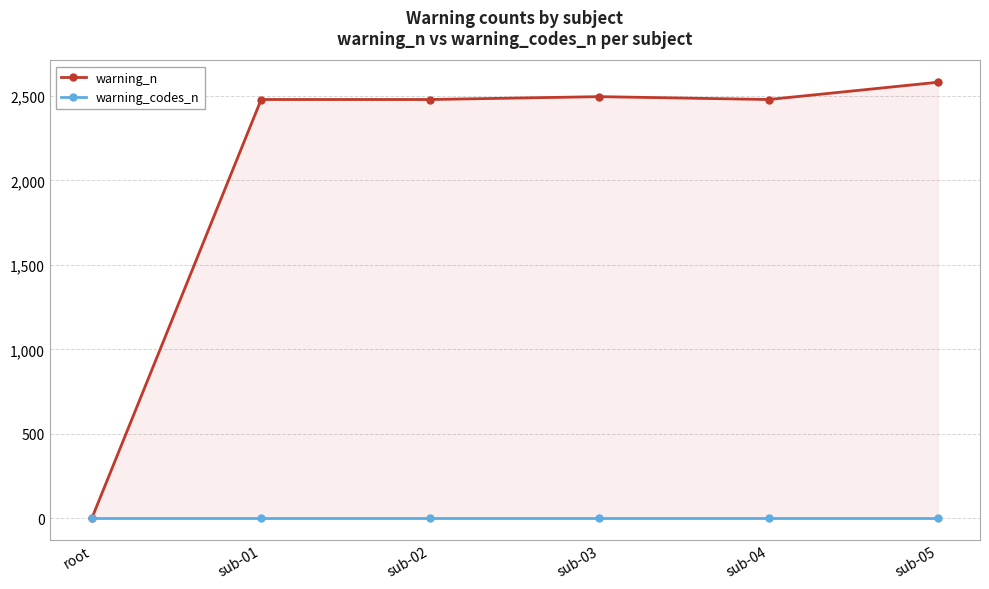

True or false: warning_codes_n has more than 0 interior local peaks.

False